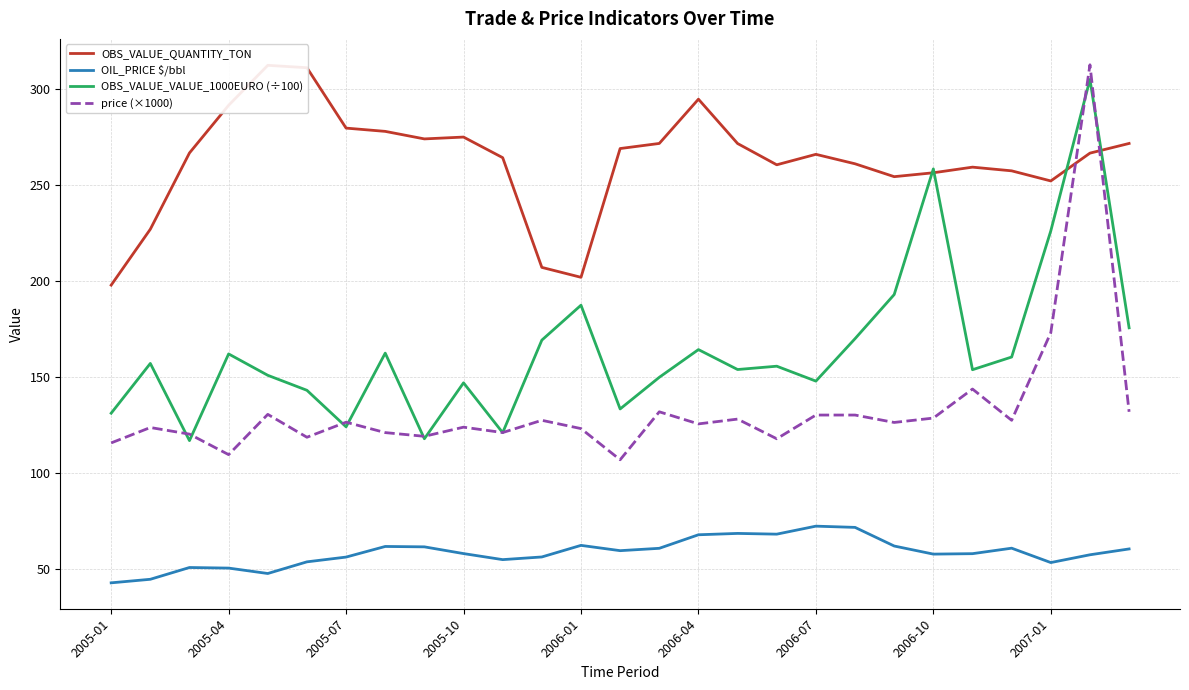

True or false: price (×1000) and OIL_PRICE $/bbl cross at least once.

False